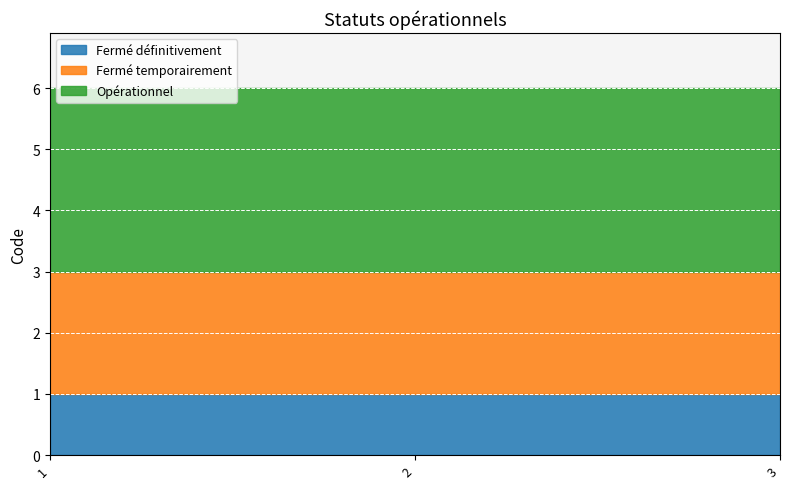

Reading left to right, transcribe all the data shown in this chart.

Fermé définitivement: 1=1	2=1	3=1
Fermé temporairement: 1=2	2=2	3=2
Opérationnel: 1=3	2=3	3=3